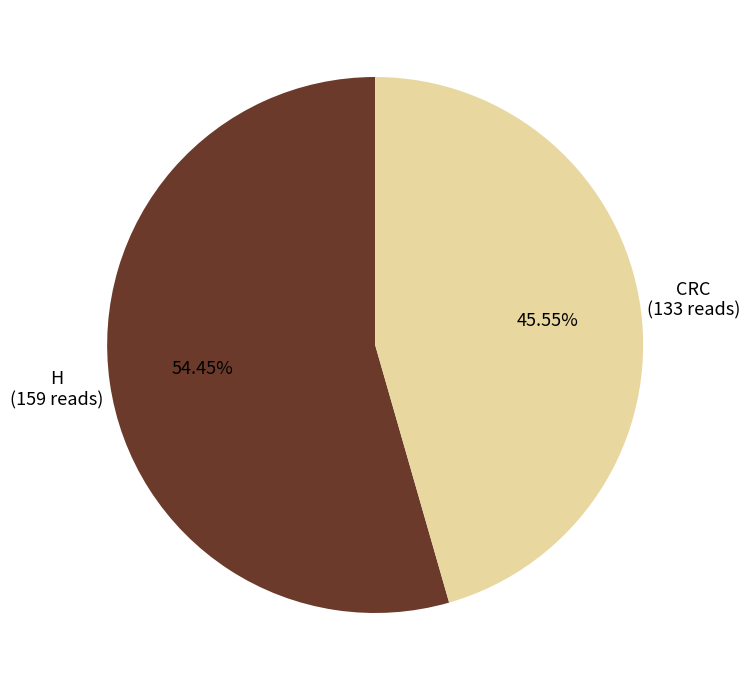

Does any single category account for the majority?

Yes